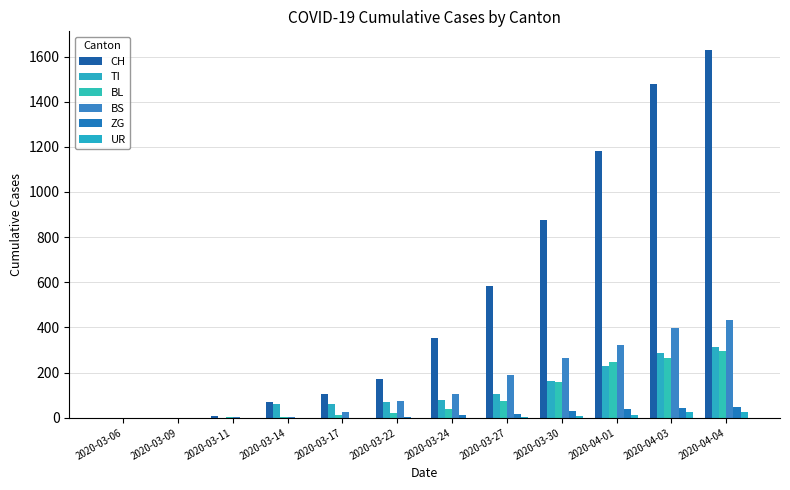

What is the total value across all series at 2020-03-09?

1